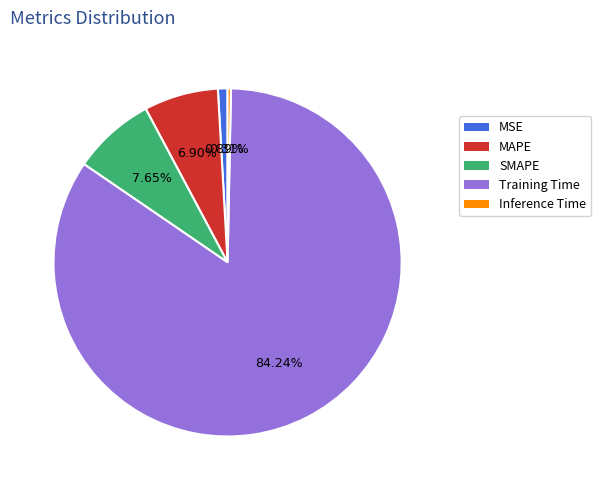

How many slices are in this pie chart?

5